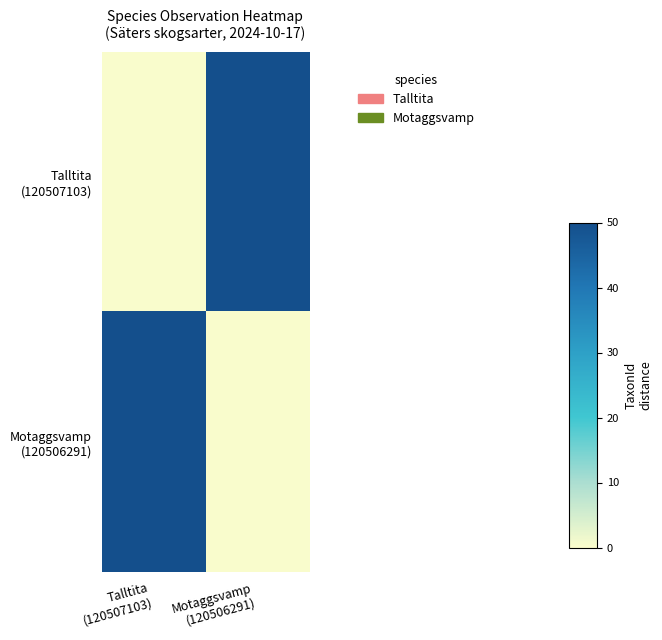

What is the total value across all series at Motaggsvamp
(120506291)?

50